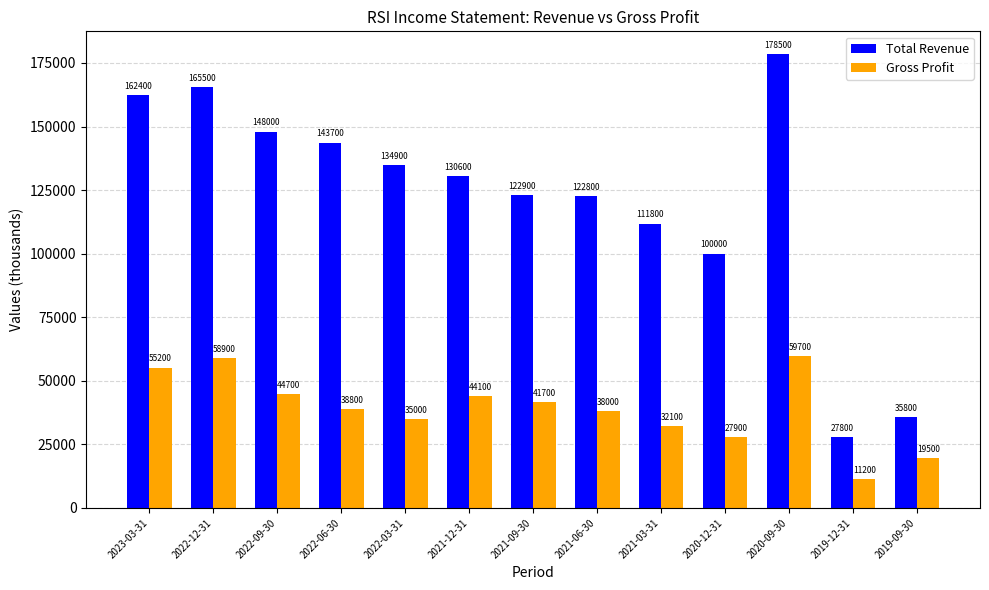

What is the minimum value shown in the chart?

11200